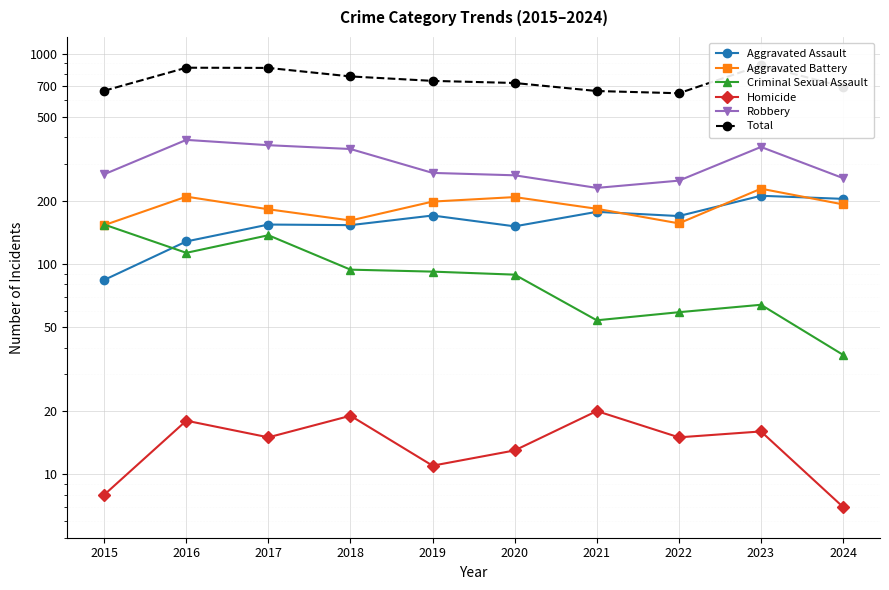

Is this an area chart (filled region under the line)?

No